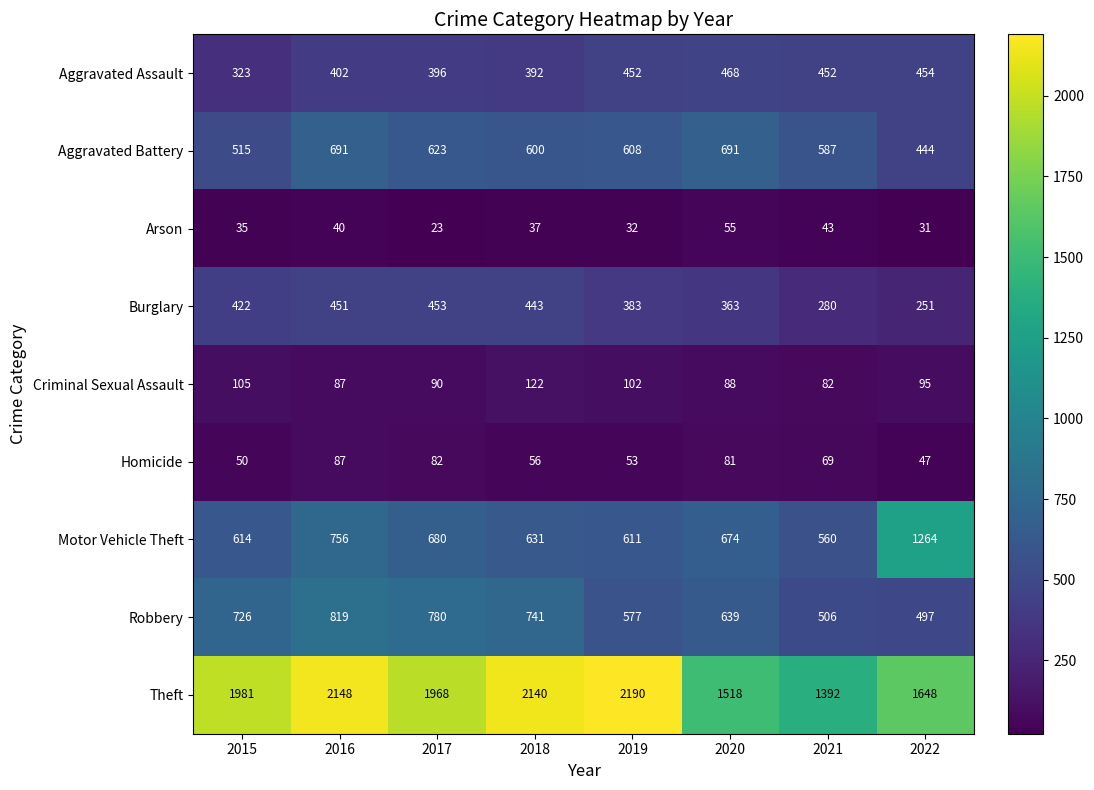

Between 2020 and 2022, which series saw the biggest shift?

Motor Vehicle Theft